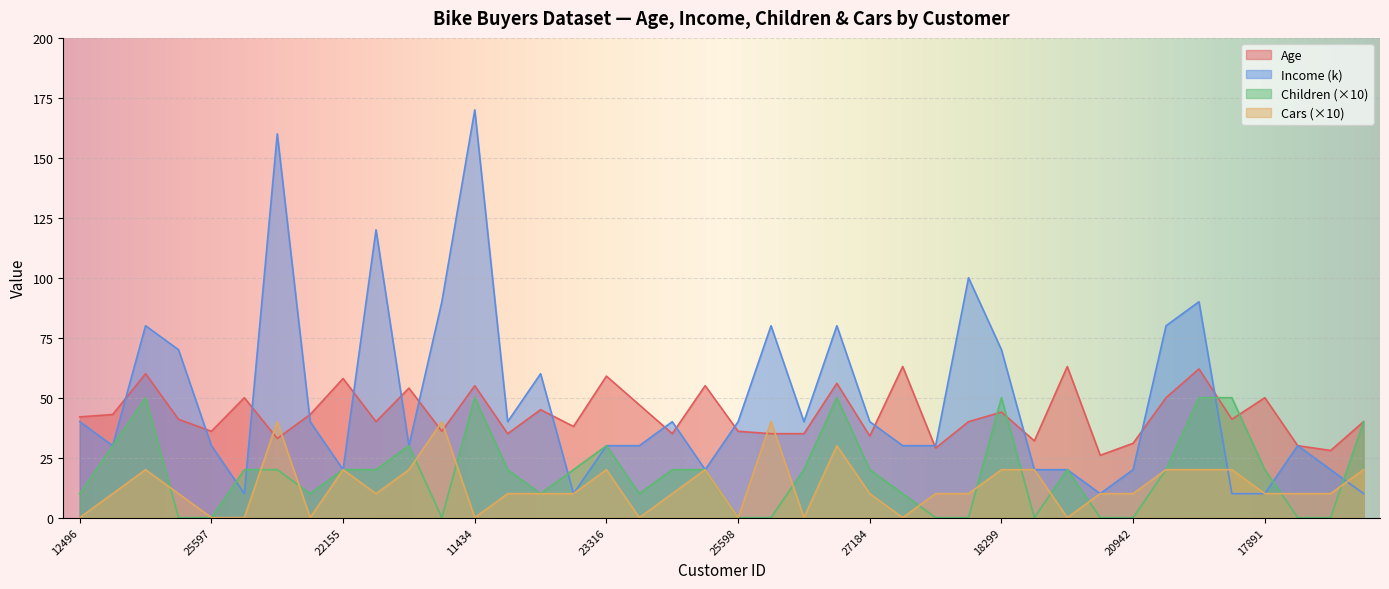

At which category is the sum across all series the highest?

11434